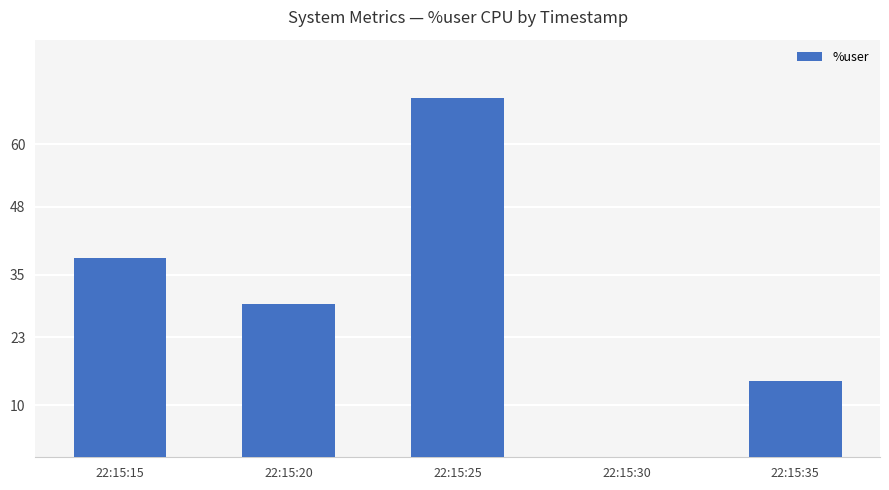

How many categories are shown in the chart?

5